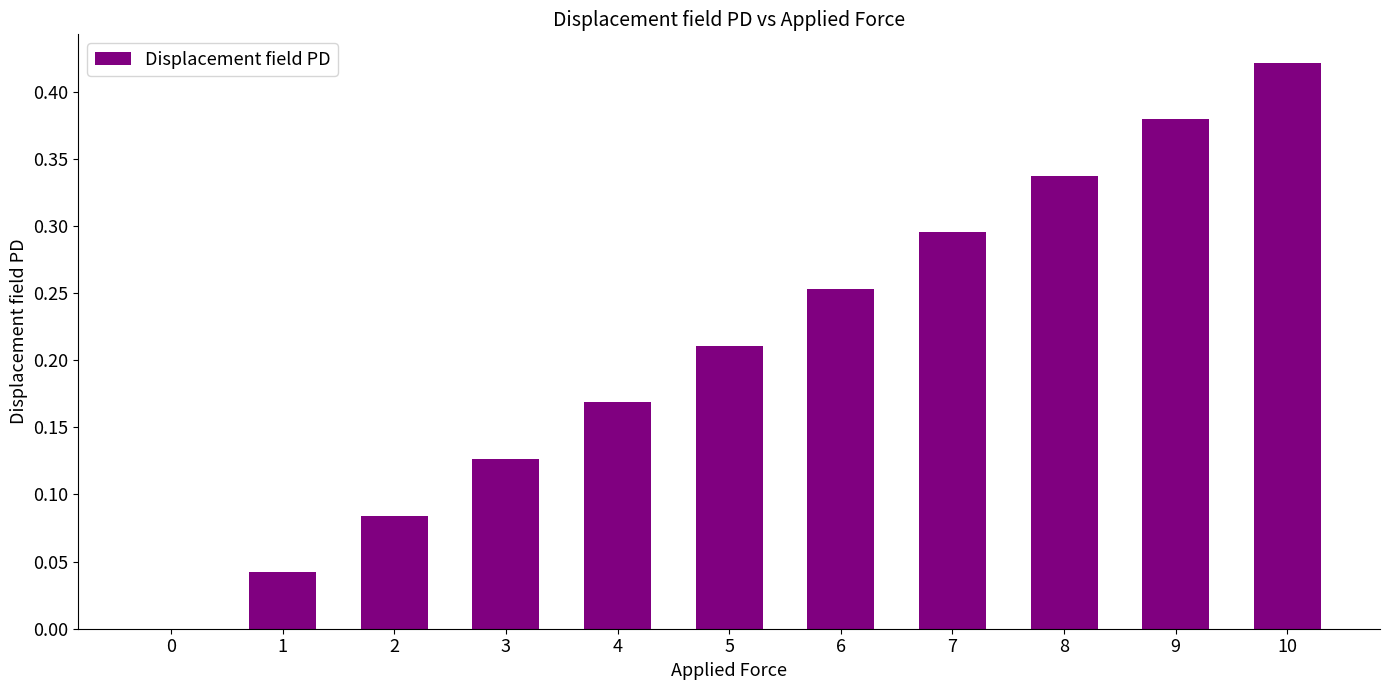

Which has a higher value, 6 or 4?

6